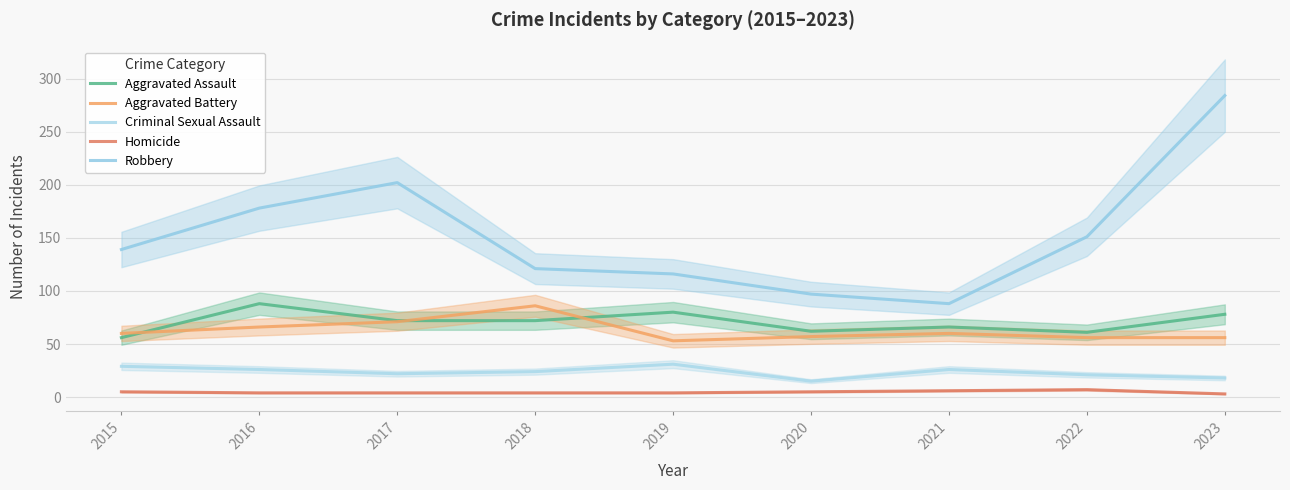

How many interior local valleys does the Criminal Sexual Assault series have?

2